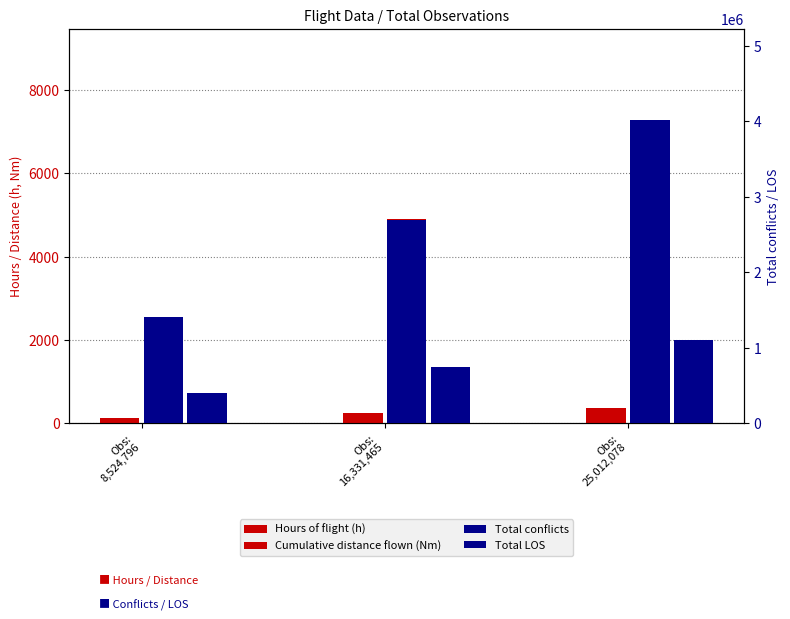

What is the average value of the Cumulative distance flown (Nm) series?

4907.1